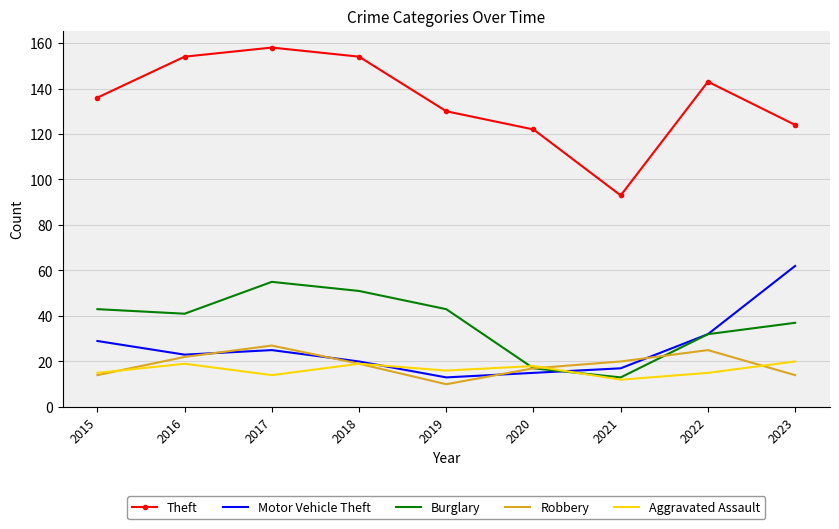

Where is Theft nearest to the value 125?

2023